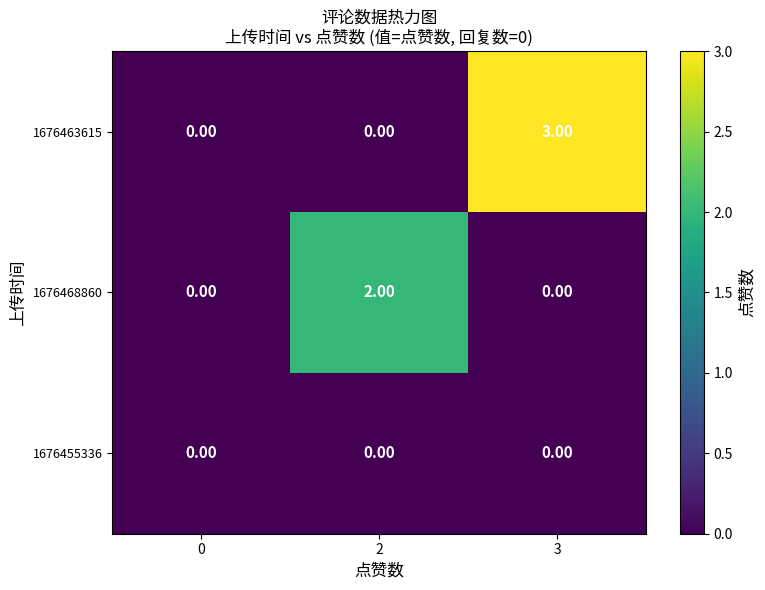

Between 2 and 3, which series saw the biggest shift?

1676463615